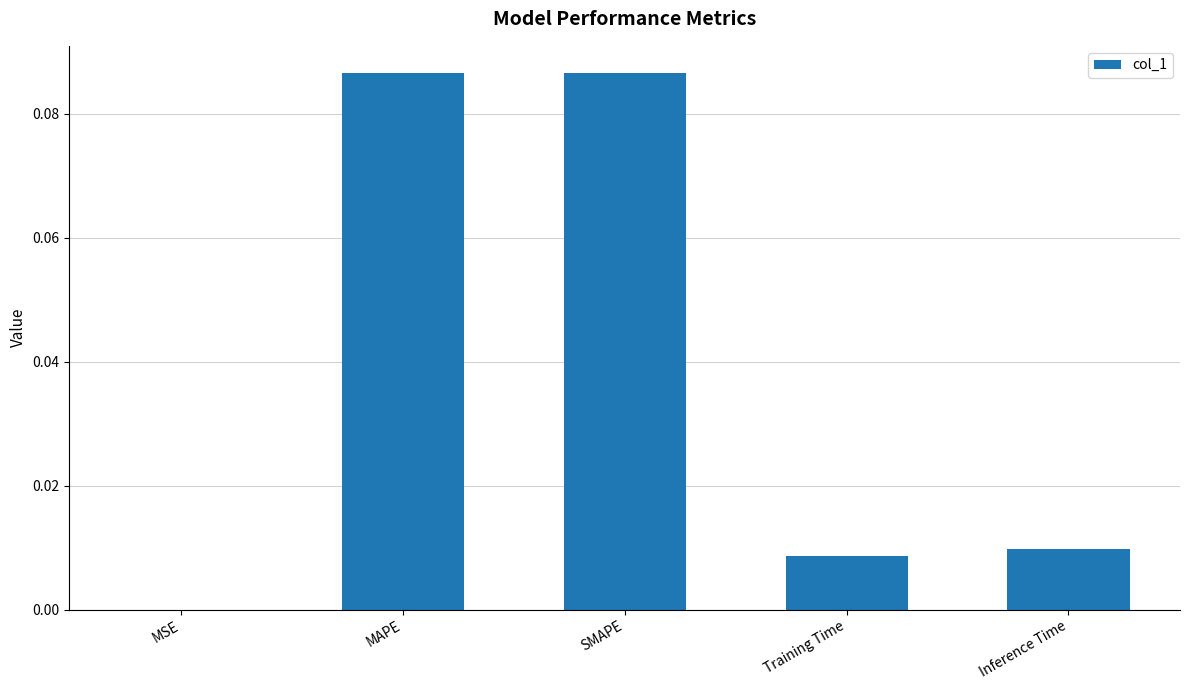

Between Inference Time and SMAPE, which is larger?

SMAPE